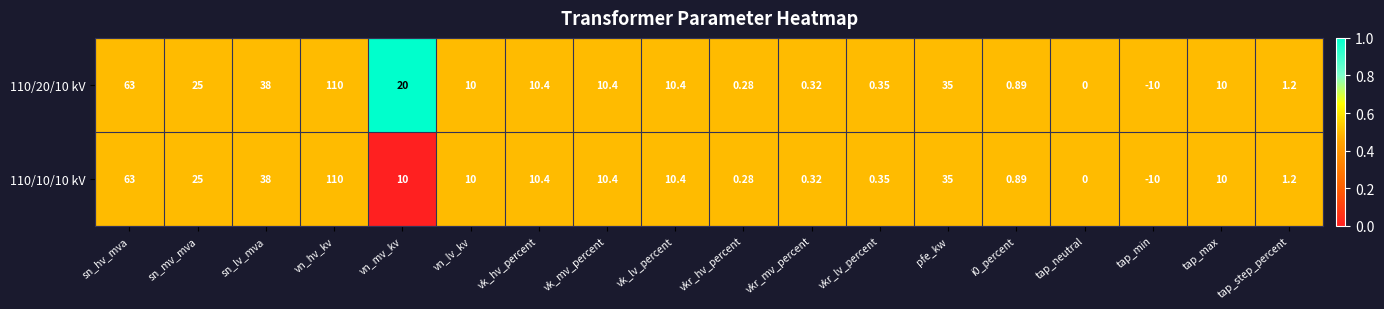

At which category is the sum across all series the highest?

vn_hv_kv